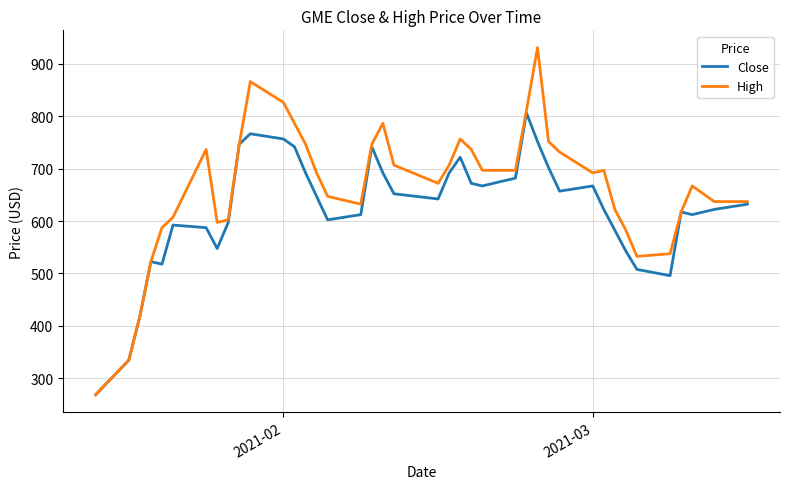

What is the difference between the maximum and minimum values in the High series?

662.1